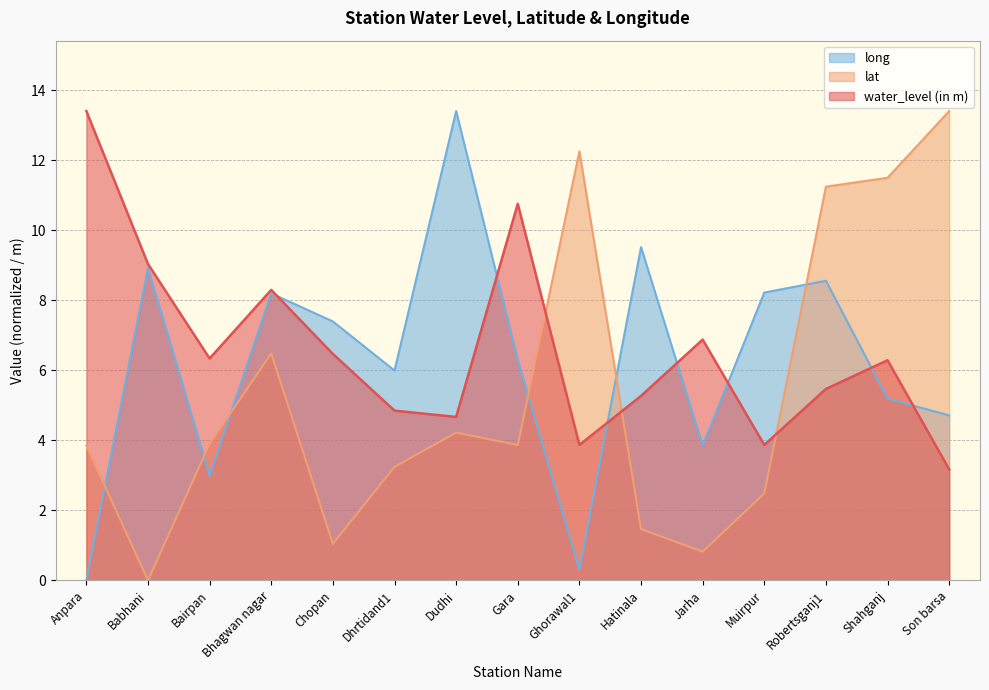

List the series in order of their overall mean, highest first.

water_level (in m), long, lat